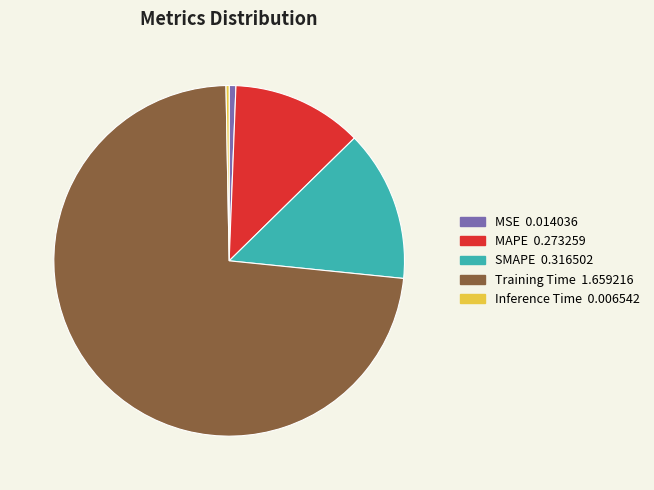

Count the number of slices in the pie.

5